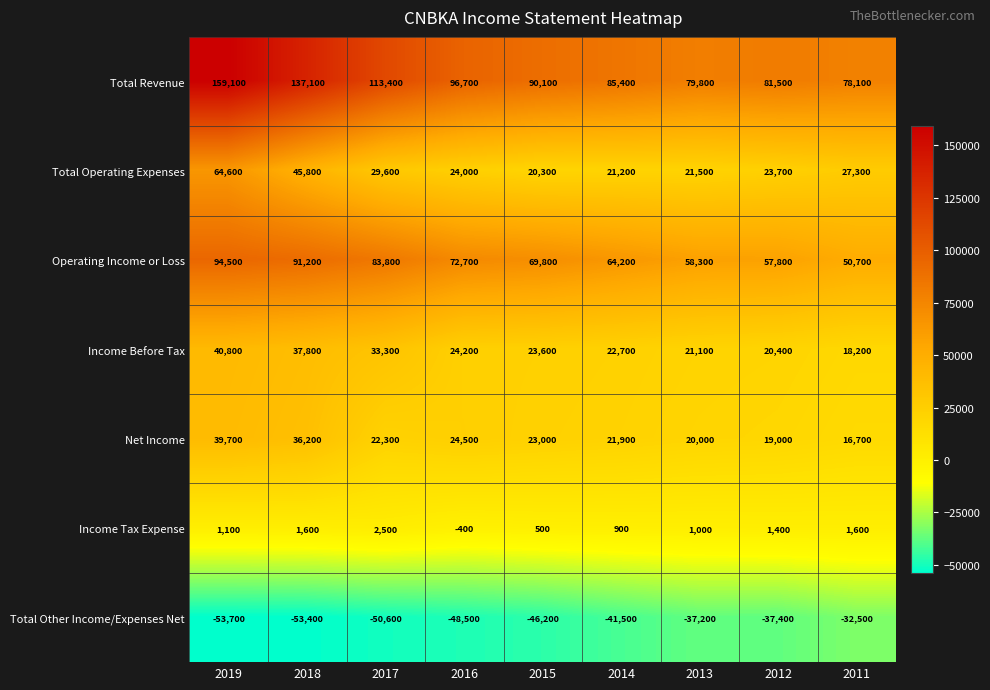

What is the difference between the maximum and second lowest values in the Operating Income or Loss series?

36700